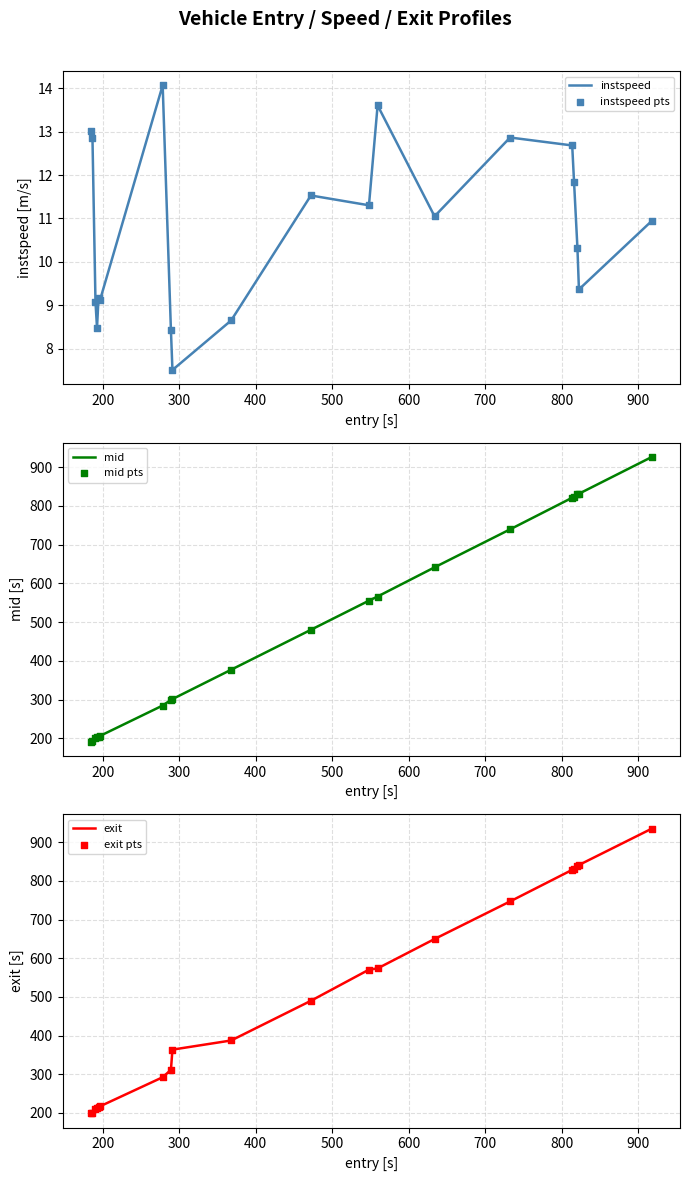

What is the highest value of the instspeed series?

14.1